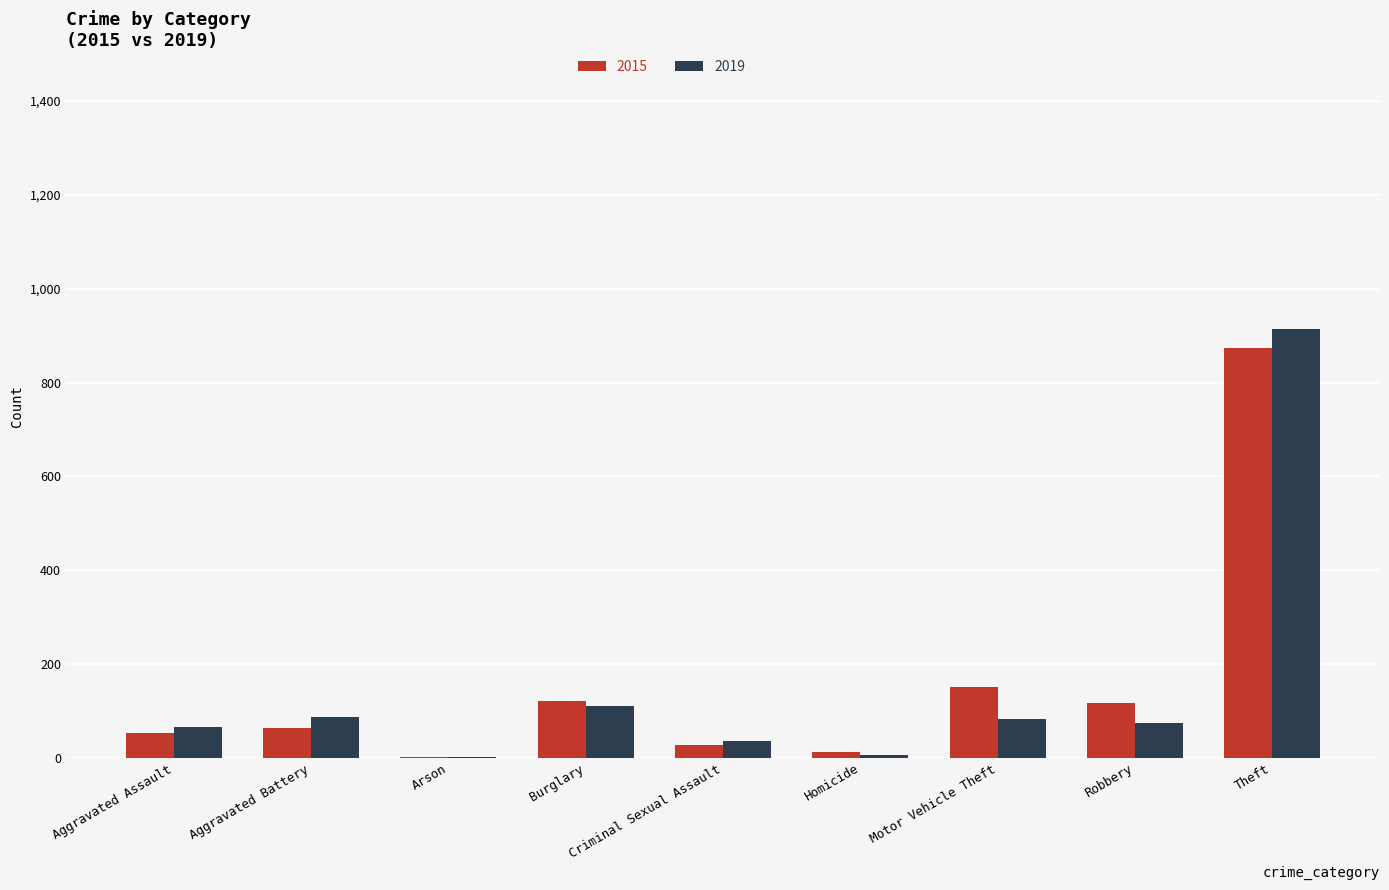

What is the total value across all series at Aggravated Battery?

152